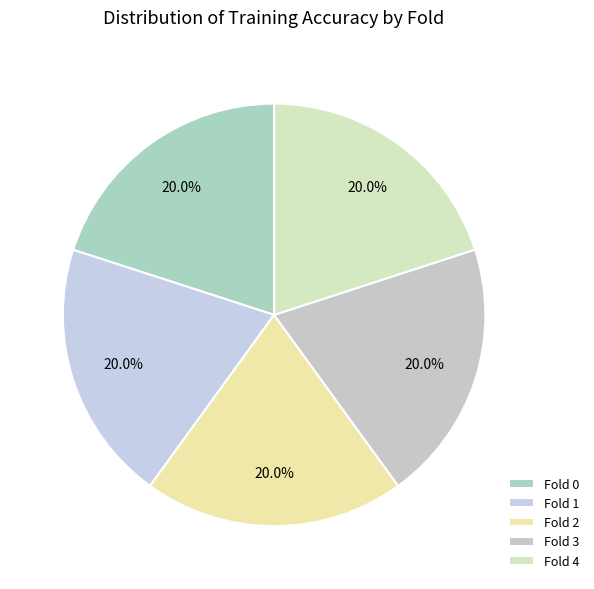

To the nearest percent, what is the combined percentage of Fold 0 and Fold 3?

40%